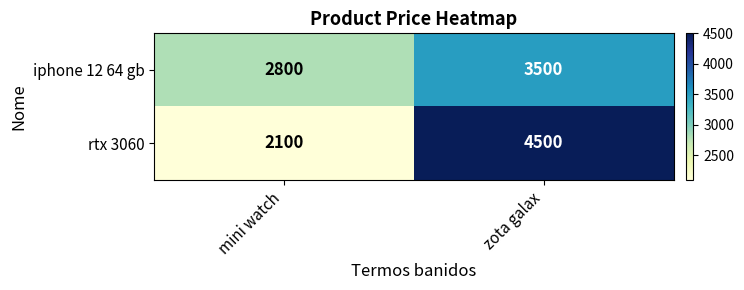

Which series has the largest range (max minus min)?

rtx 3060